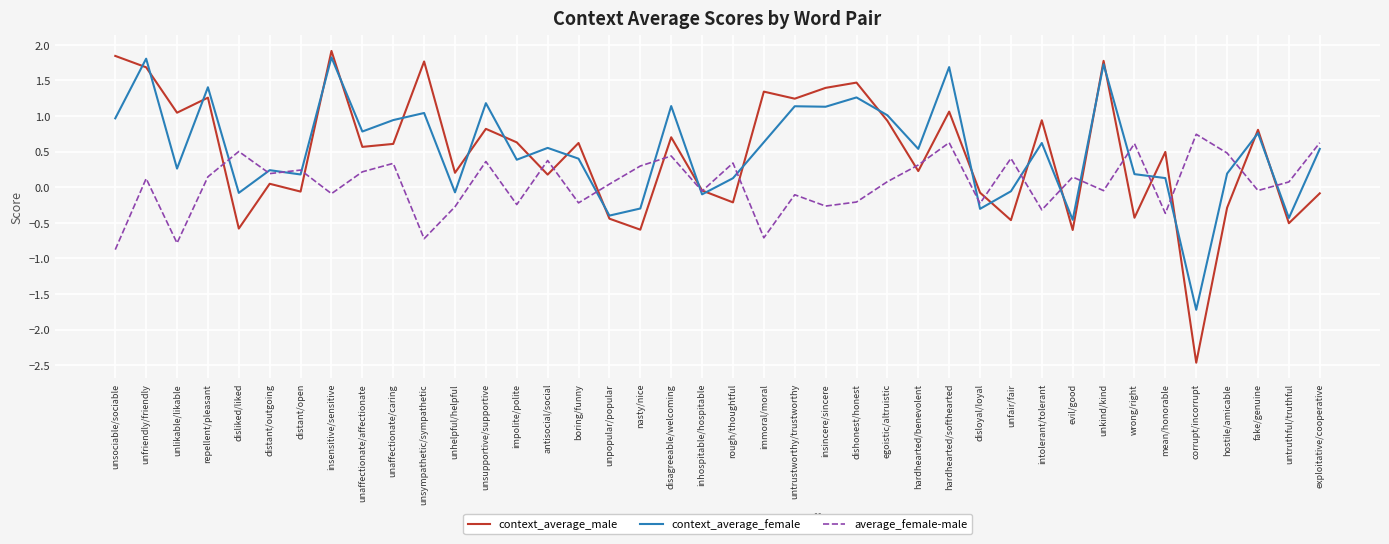

Where does the context_average_female series first go above 0?

unsociable/sociable